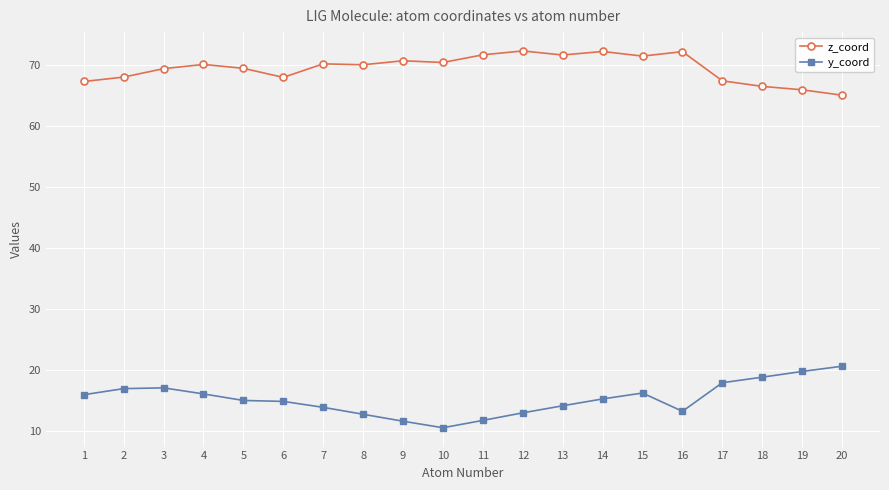

Which series has the largest total across all categories?

z_coord